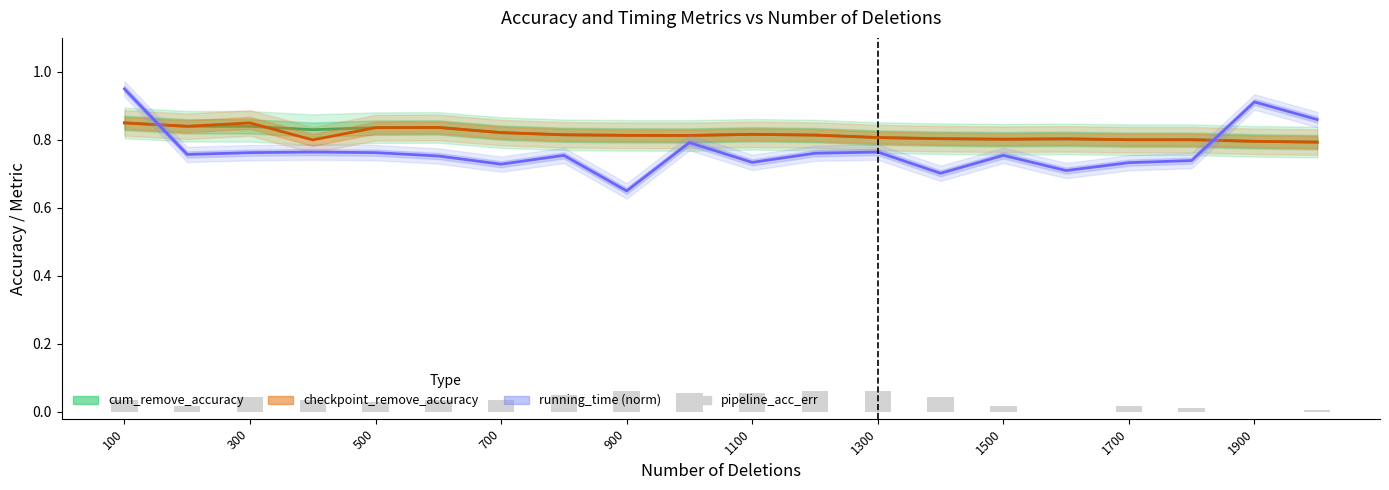

Between 1900 and 900, which is larger?

900